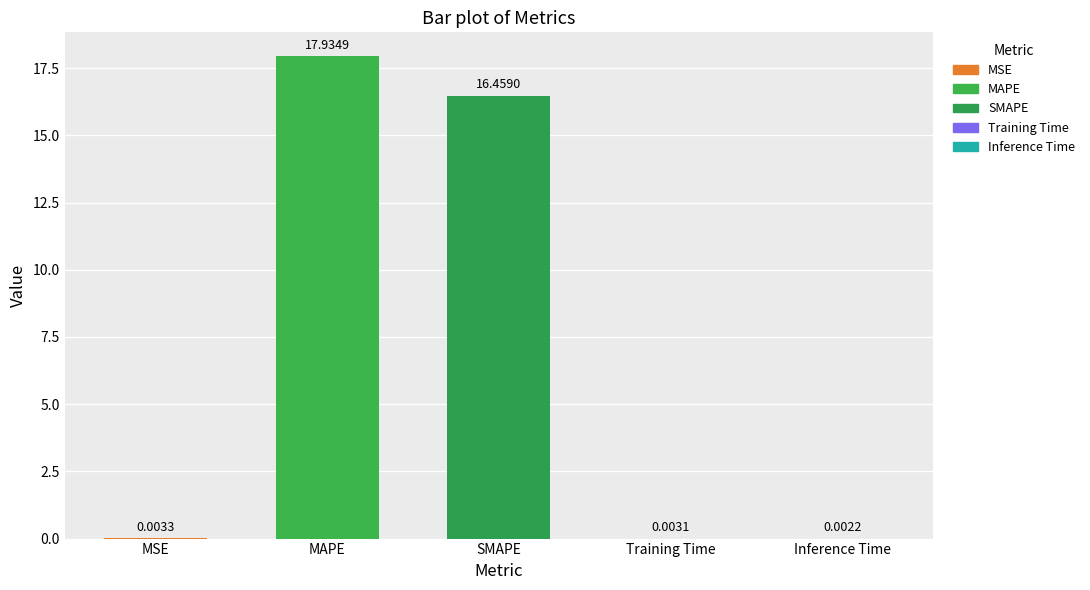

True or false: the data shows 7.8 at MAPE.

False